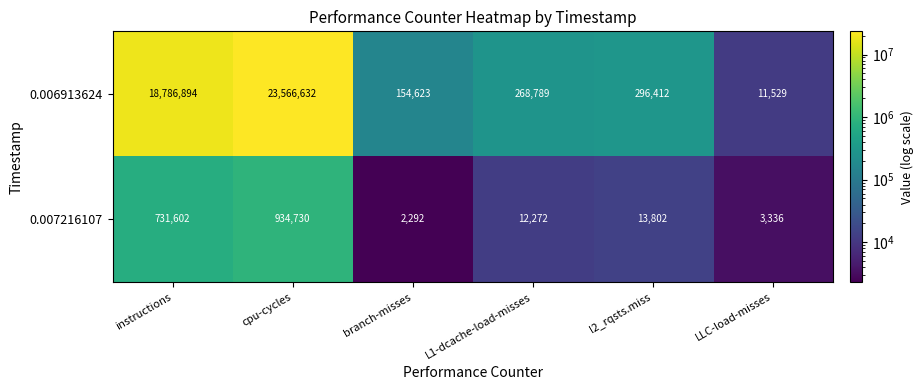

Reading right to left, extract all data points from this chart.

0.006913624: 11529	296412	268789	154623	23566632	18786894
0.007216107: 3336	13802	12272	2292	934730	731602